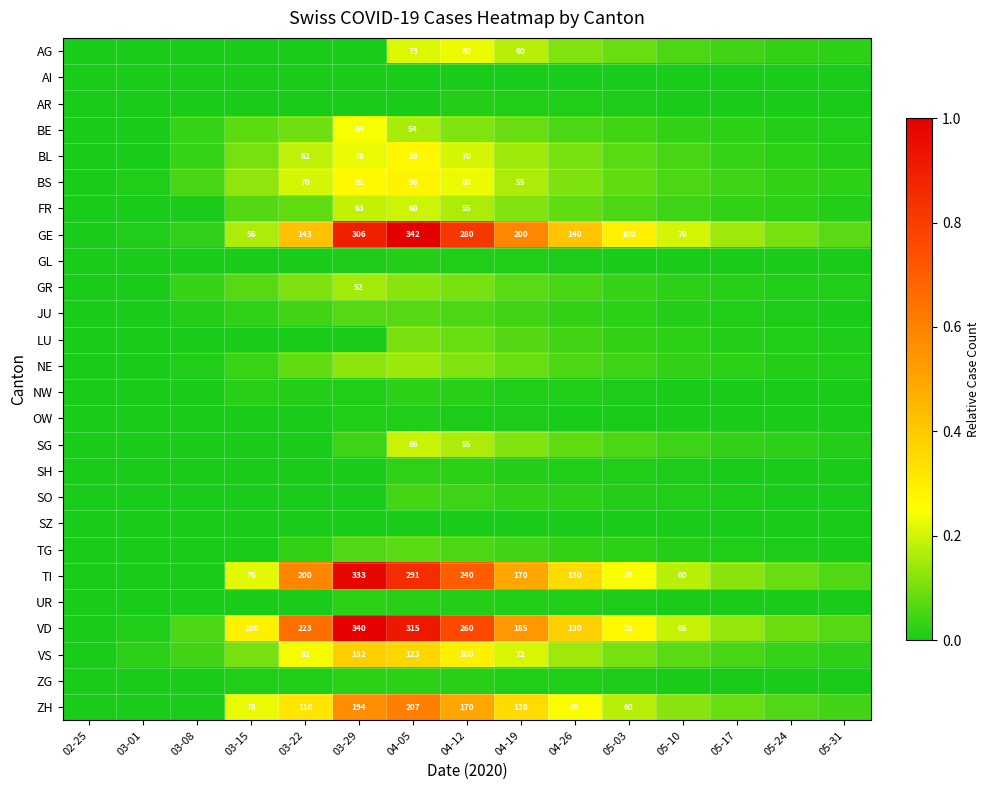

At how many categories does at least one series exceed 0?

14